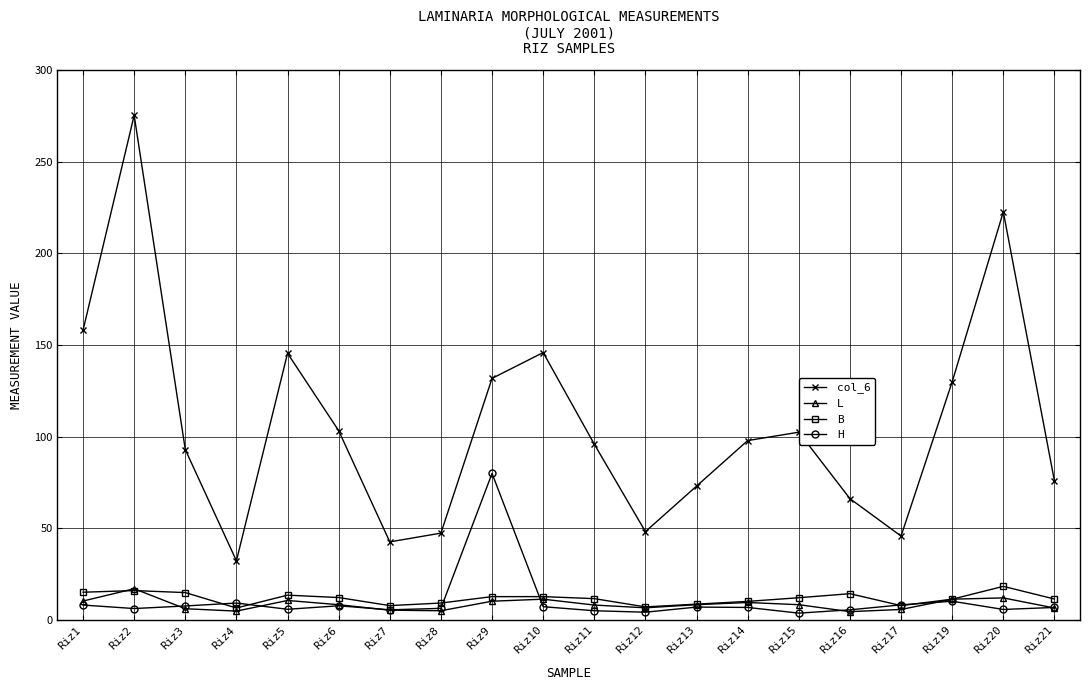

What is the value of the H point at the 11th from the left?

5.1